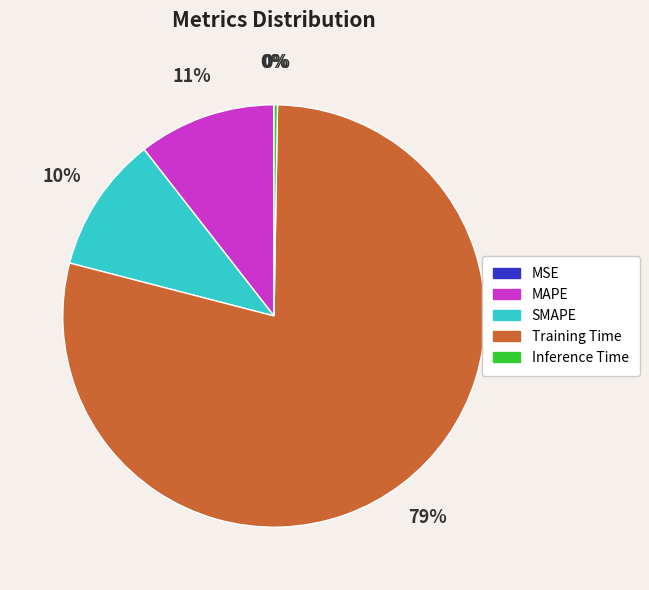

Is it true that SMAPE is 10% of the pie?

True